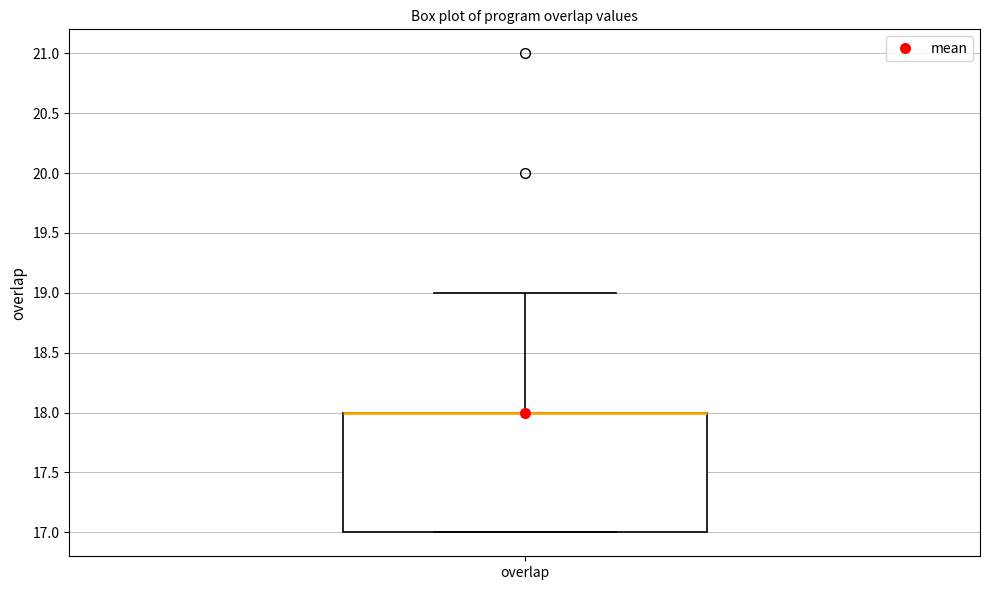

Transcribe this box plot: give where the median line is, the range the box spans, and where the two whiskers end, as read against the y-axis. The values are not printed on the chart, so give them approximately, as read against the axis.

median 18 (drawn on the box's upper edge), box 17 to 18, whiskers 17 to 19